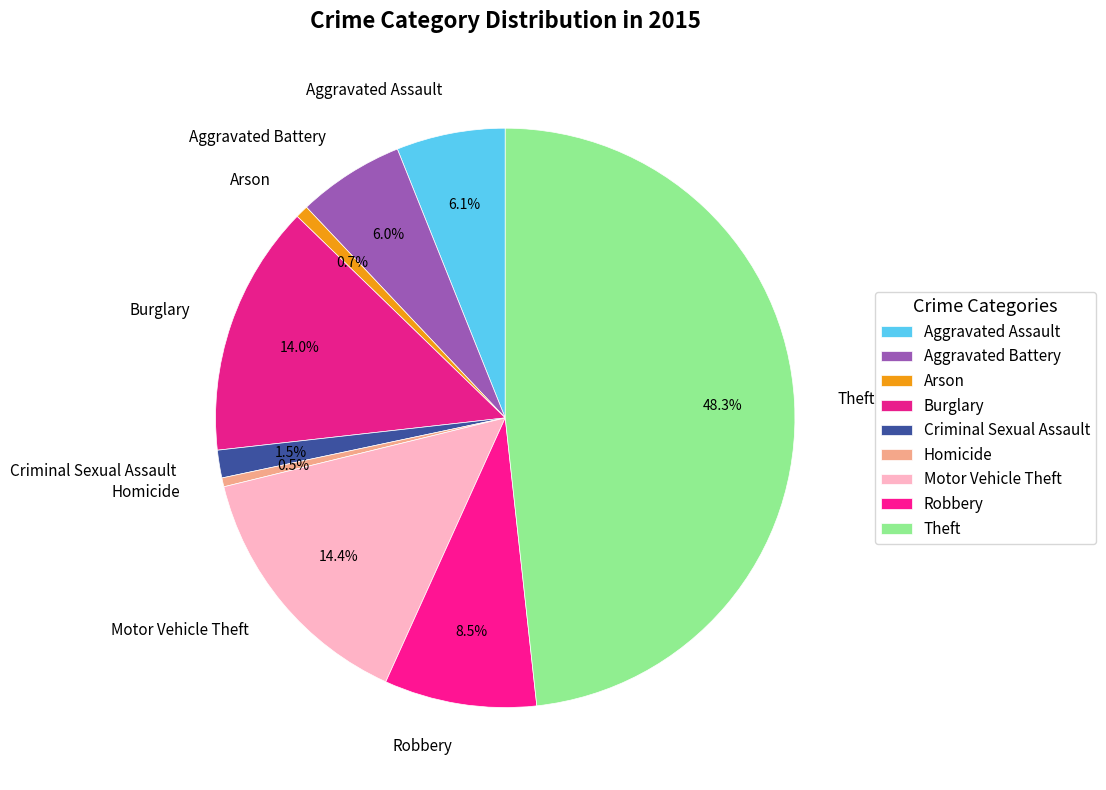

The Aggravated Battery slice represents 6% of the pie. True or false?

True